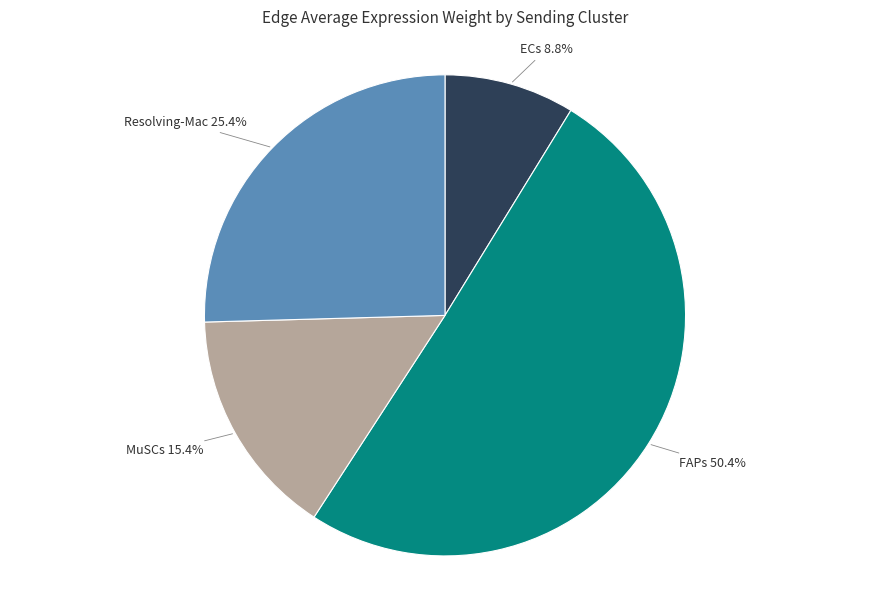

Is there any slice that represents more than half of the pie?

Yes